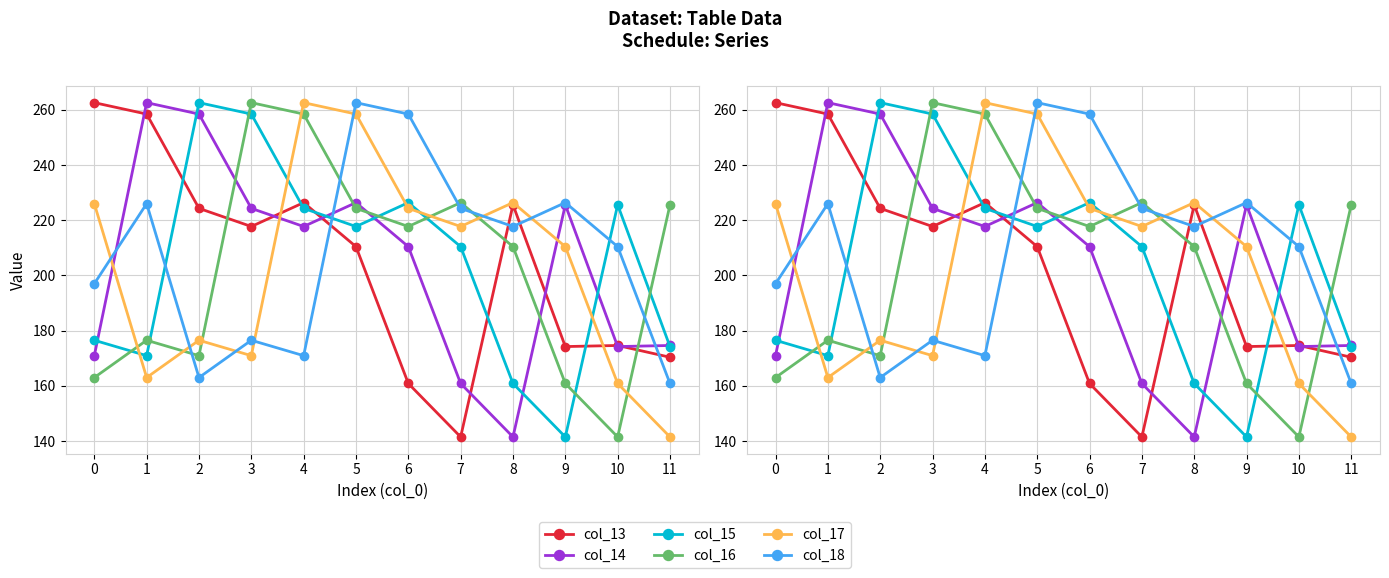

What is the sum of the col_13 values at 4 and 6?

387.2